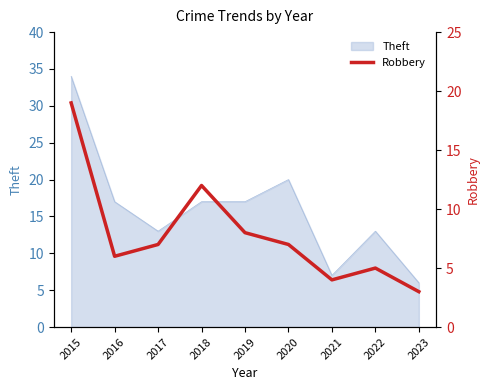

List the labels in order of value, smallest first.

2023, 2021, 2022, 2016, 2017, 2020, 2019, 2018, 2015